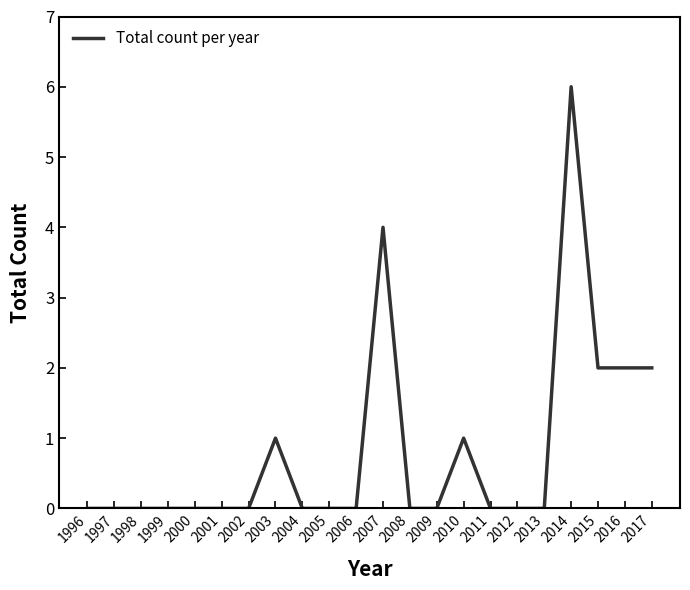

What is the difference between the maximum and minimum values?

6